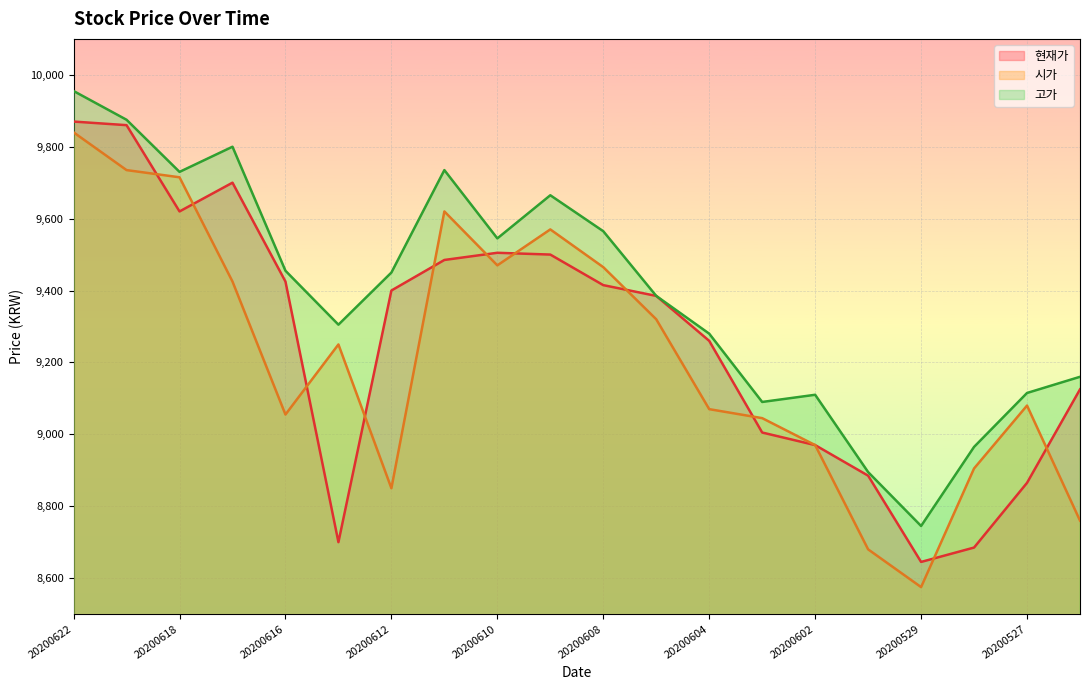

Where is 시가 nearest to the value 9207?

20200615